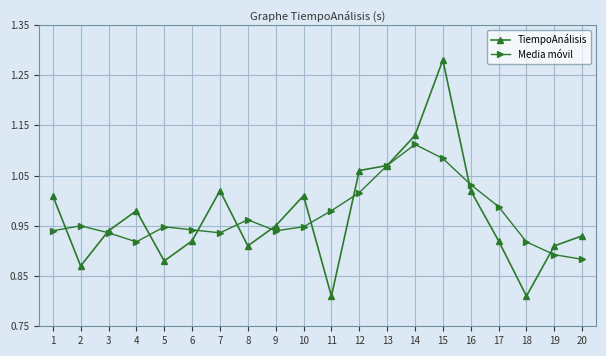

What is the total value across all series at 18?

1.7